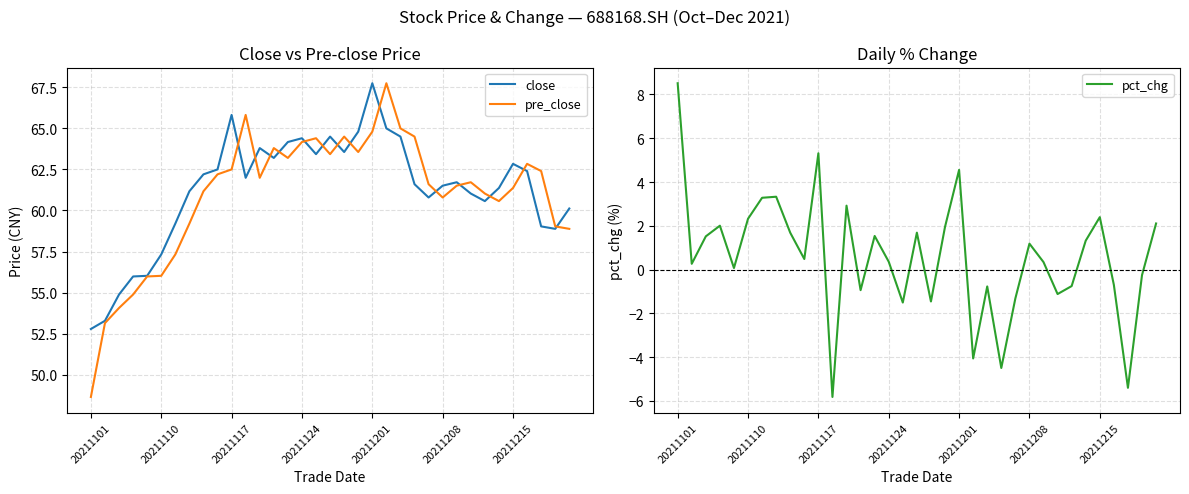

Which series has the largest total across all categories?

close